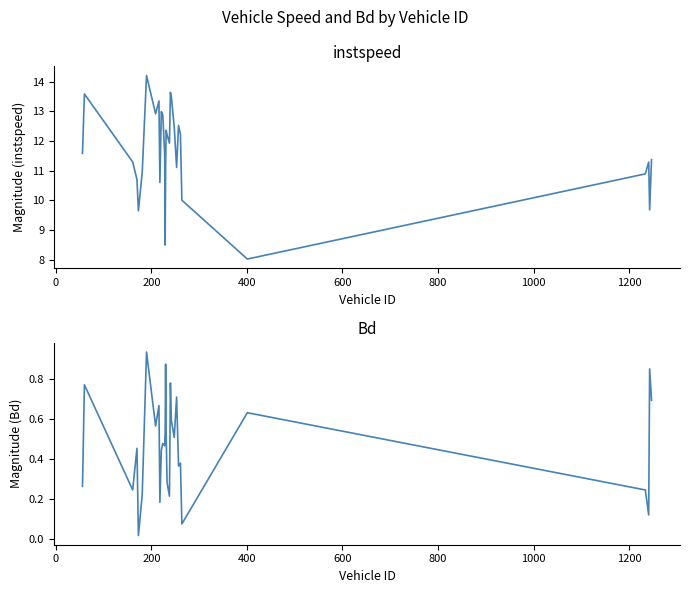

True or false: instspeed and Bd cross at least once.

False